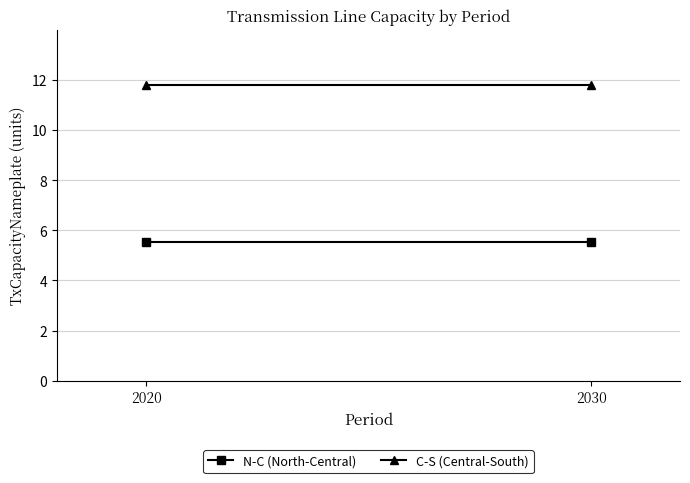

What is the difference between the highest and lowest values at 2020?

6.3